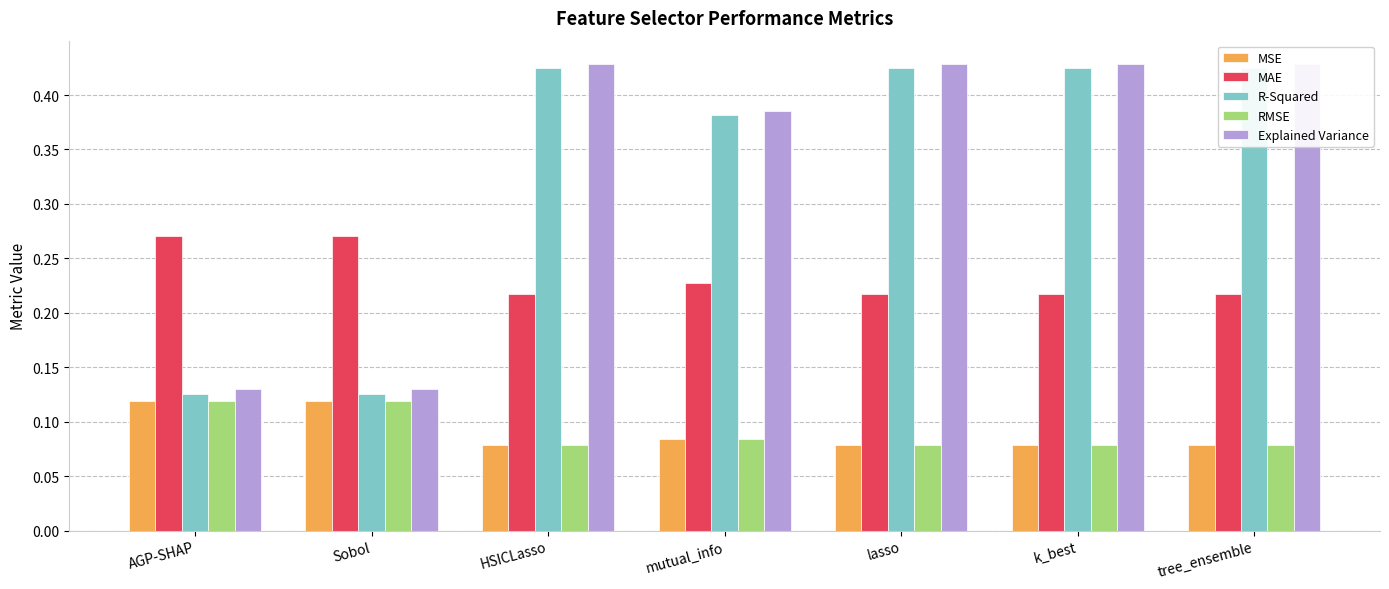

What is the highest value of the RMSE series?

0.1